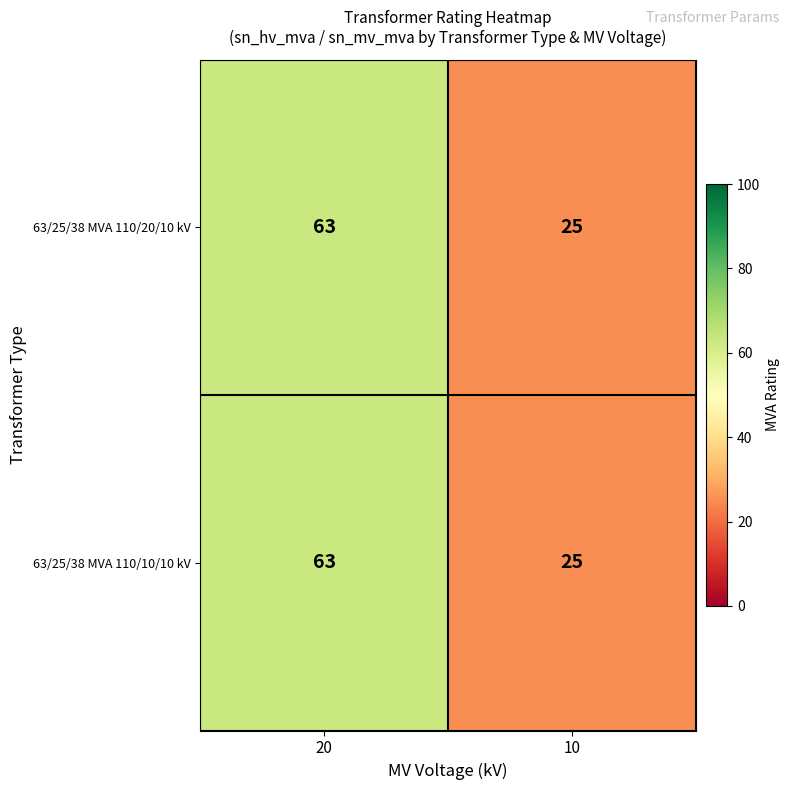

What value does the 63/25/38 MVA 110/10/10 kV series have at 20, to the nearest 10?

60